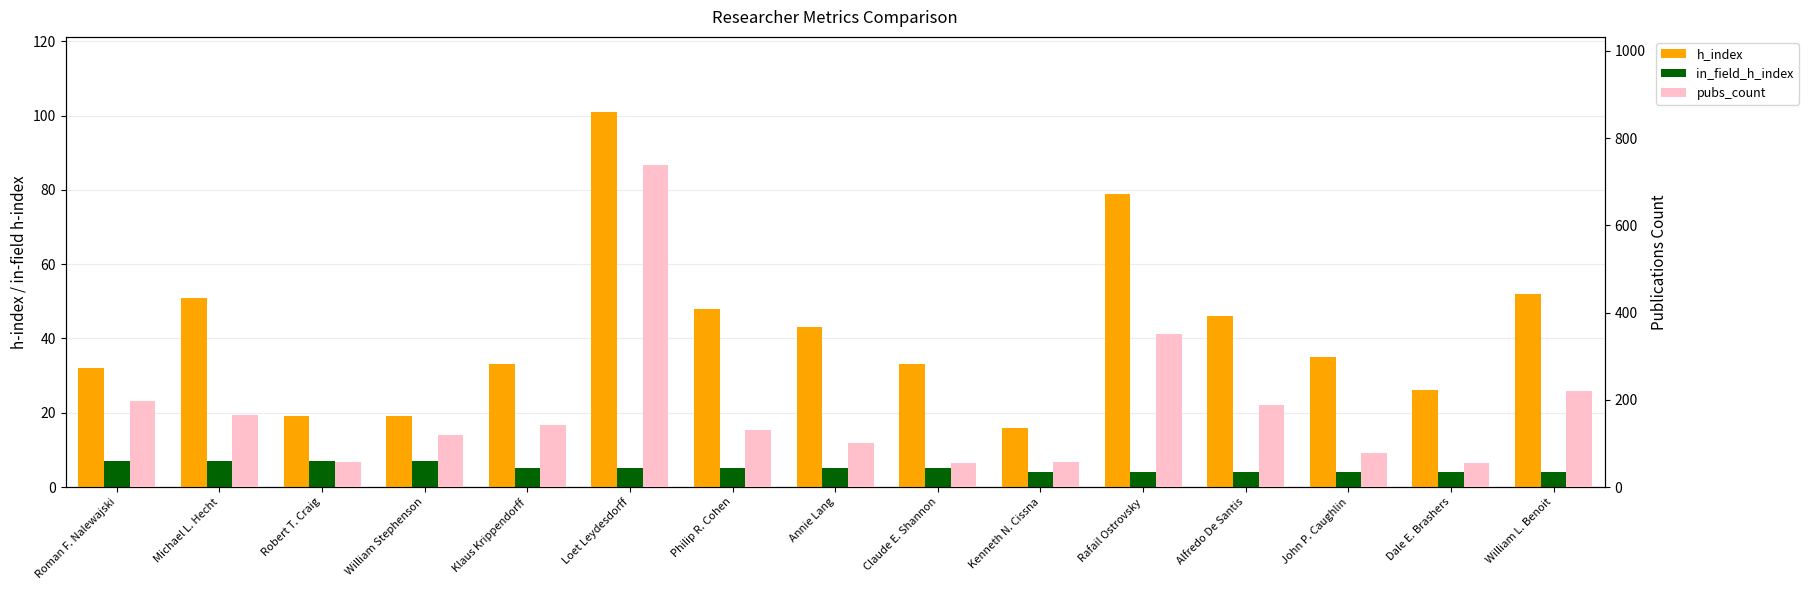

What are all the series names shown in the legend?

h_index, in_field_h_index, pubs_count